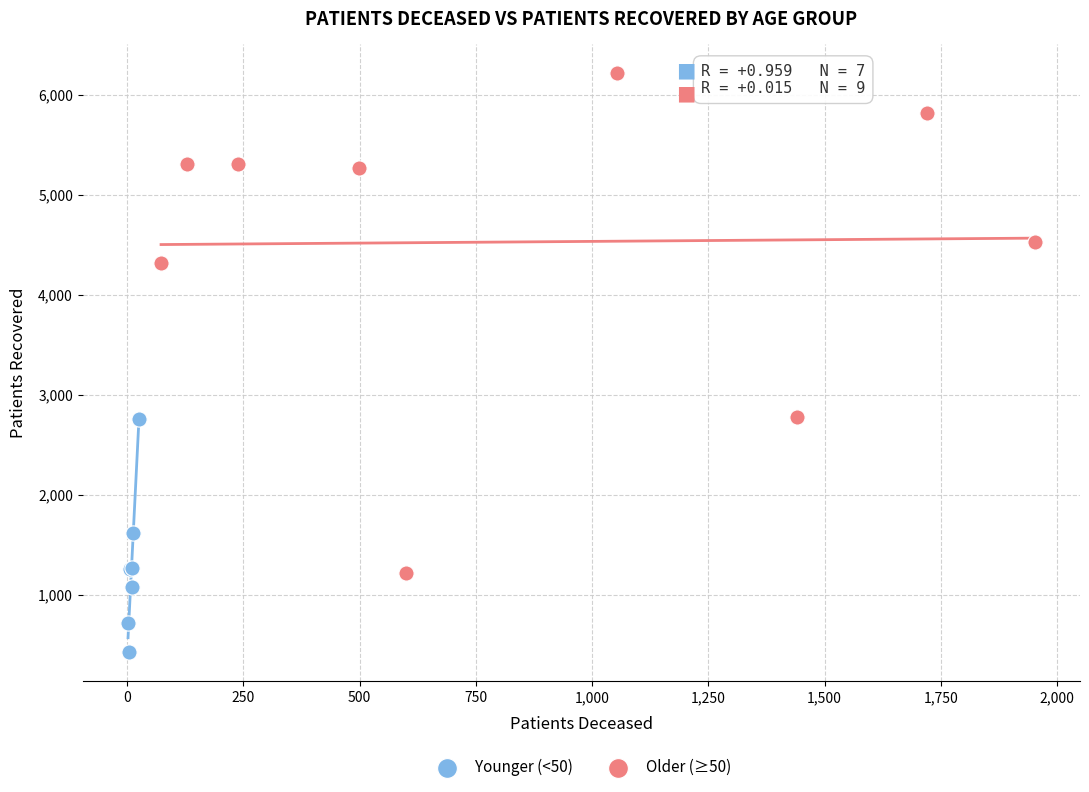

Which series reaches the maximum Y coordinate?

Older (≥50)